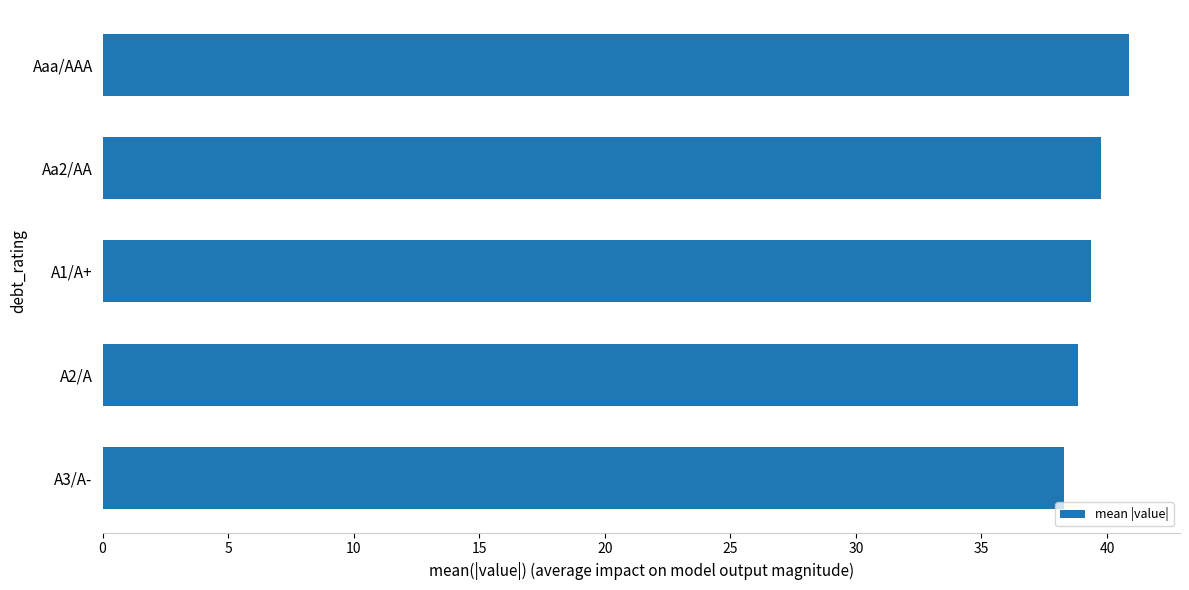

List the labels in order of value, largest first.

Aaa/AAA, Aa2/AA, A1/A+, A2/A, A3/A-